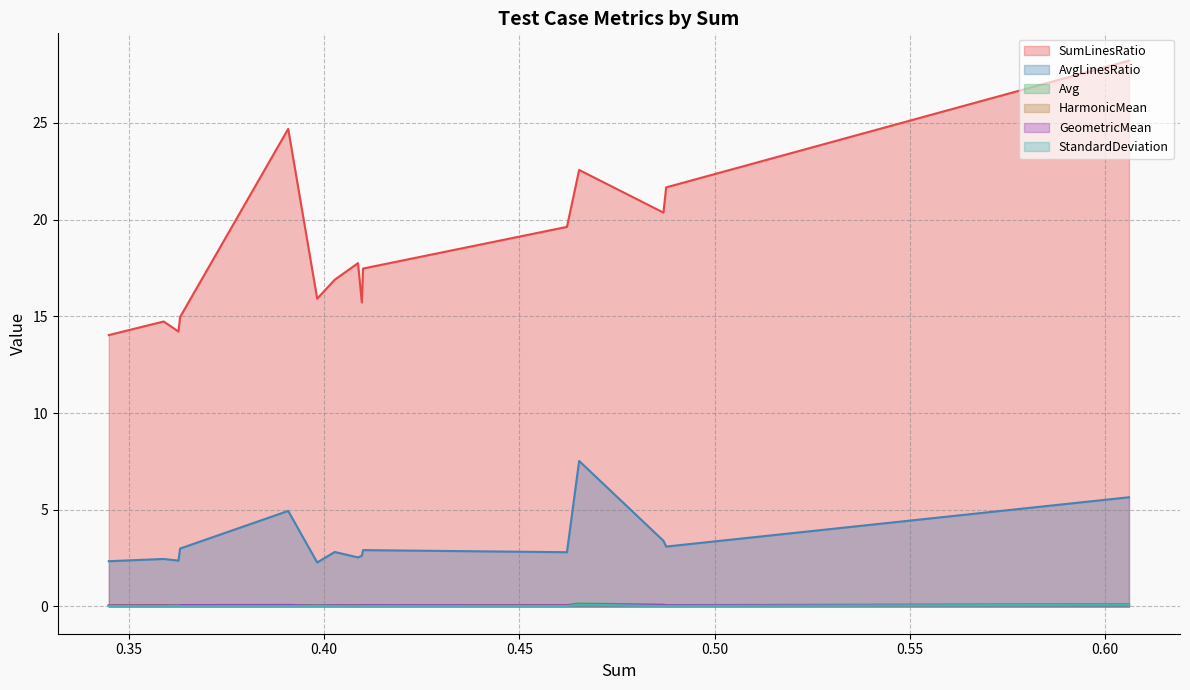

Does the chart have visible grid lines?

Yes